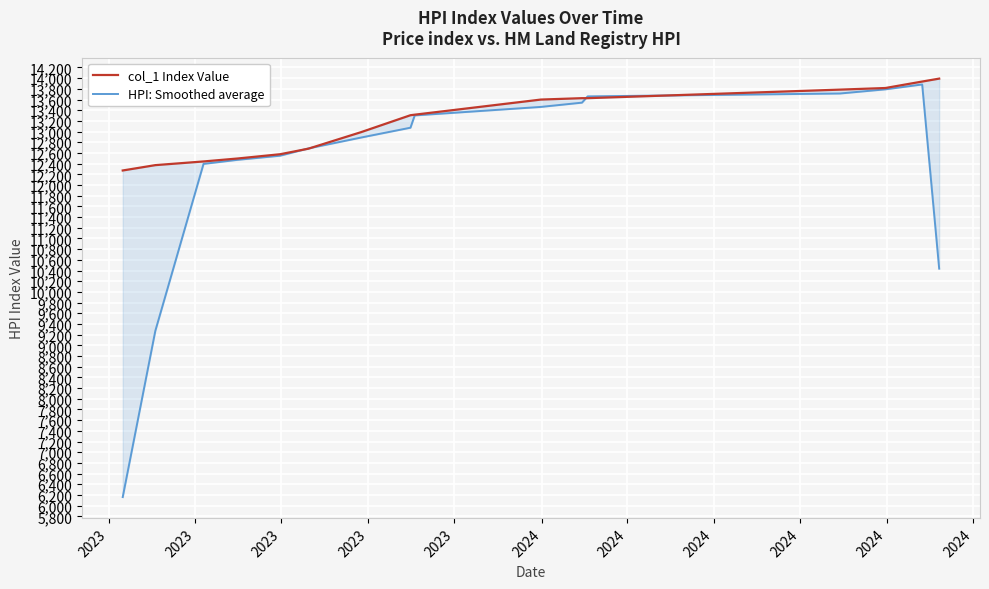

Which series has the largest range (max minus min)?

HPI: Smoothed average